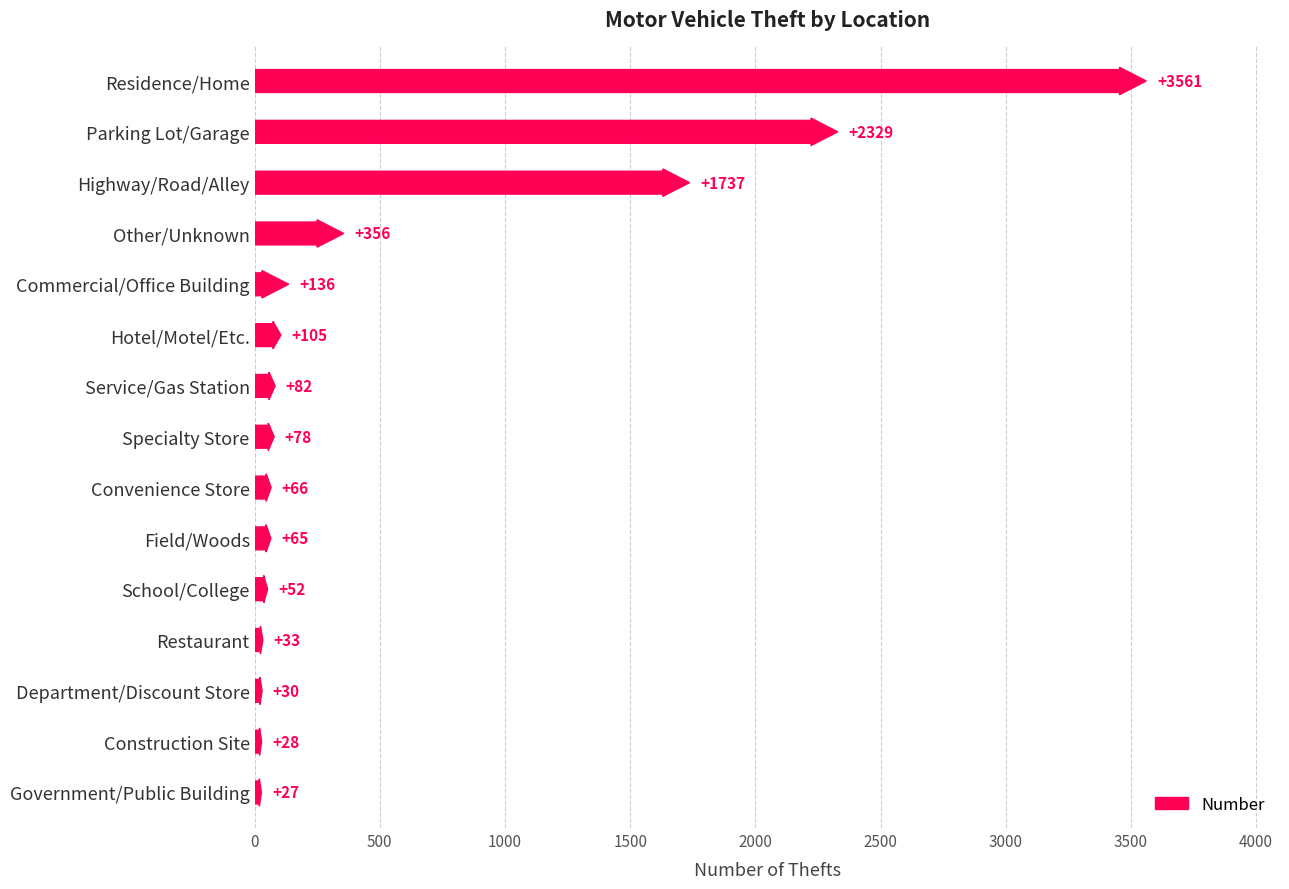

Reading left to right, what are all the values shown in this chart?

Residence/Home=3561	Parking Lot/Garage=2329	Highway/Road/Alley=1737	Other/Unknown=356	Hotel/Motel/Etc.=105	Service/Gas Station=82	Specialty Store=78	Convenience Store=66	Field/Woods=65	Commercial/Office Building=136	School/College=52	Department/Discount Store=30	Construction Site=28	Government/Public Building=27	Restaurant=33